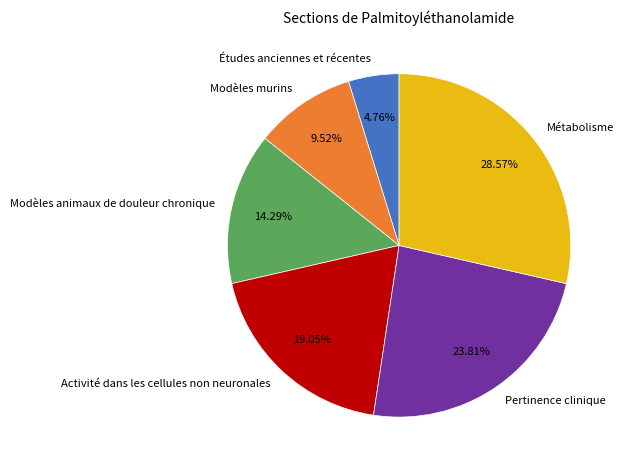

Is Études anciennes et récentes the majority of the pie?

No